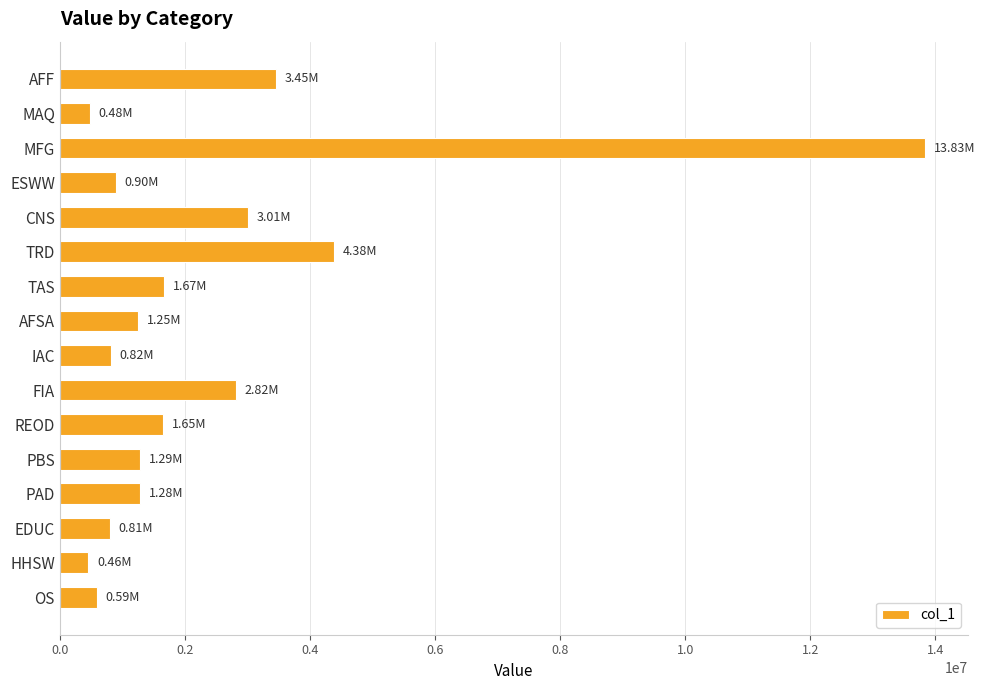

At which label is the value closest to 7143695?

TRD